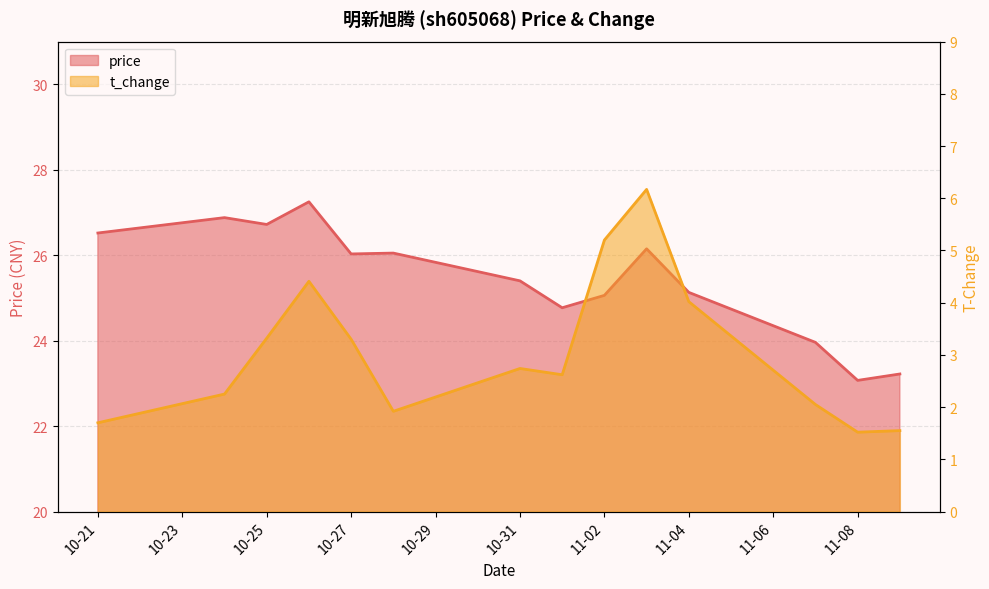

What is the value of the t_change point at the 12th from the left?

2.0